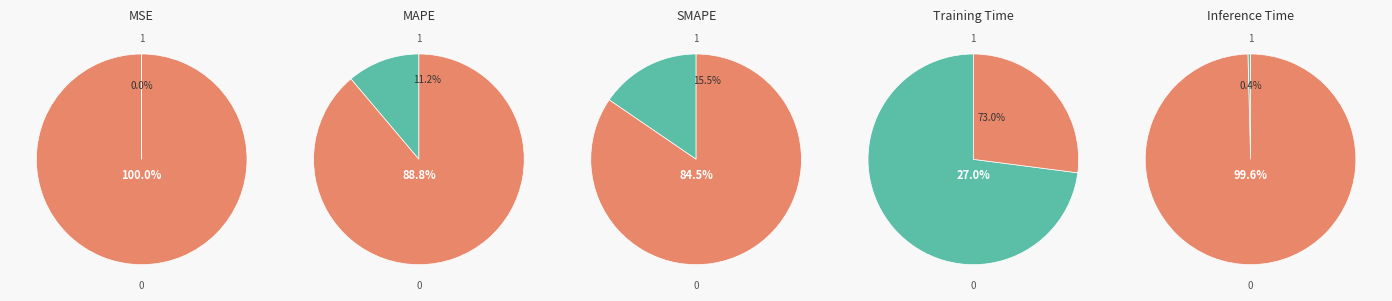

Does MAPE account for over 50% of the chart?

No